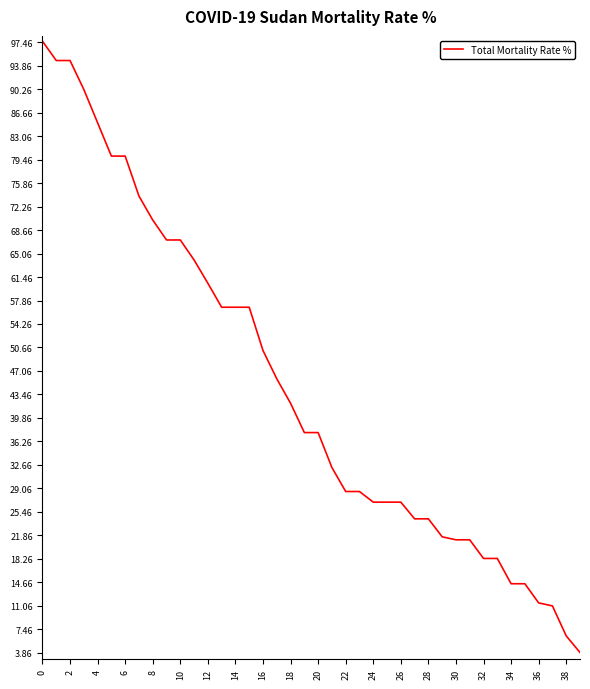

What is the maximum value shown in the chart?

97.6